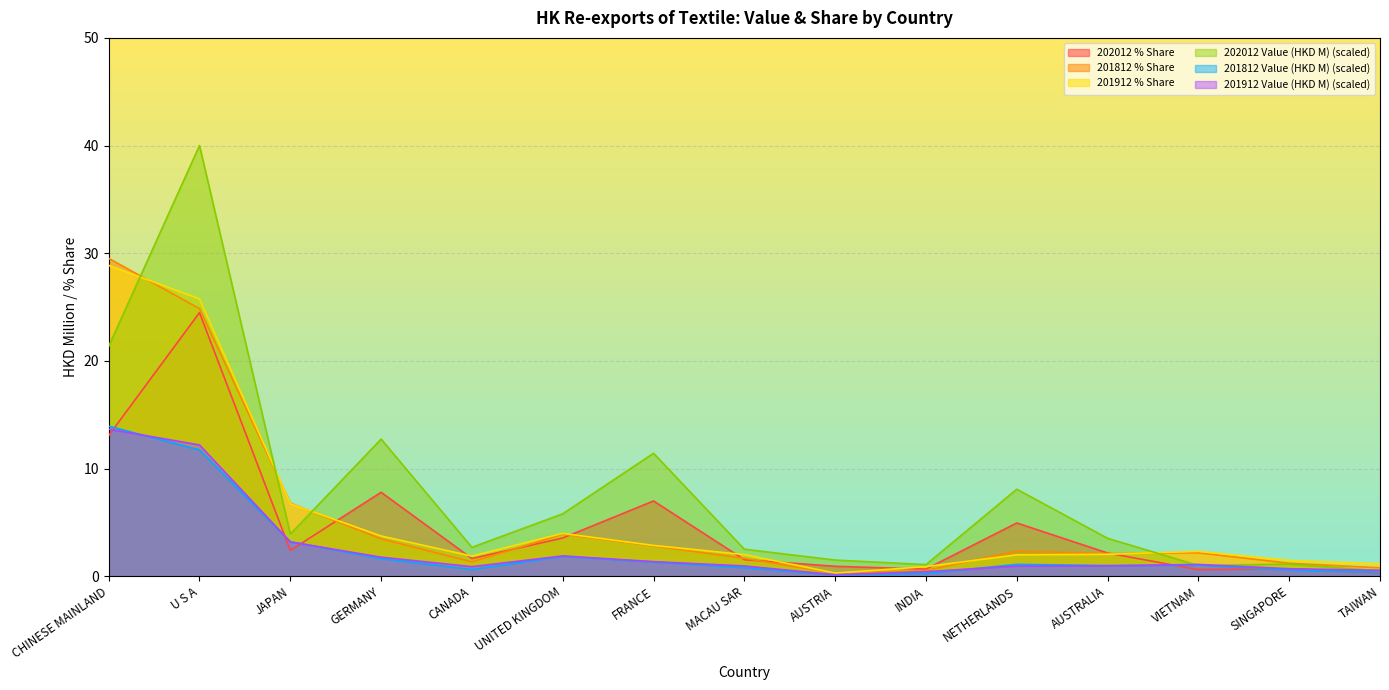

In 202012 % Share, how many points are higher than both neighbors (excluding endpoints)?

5